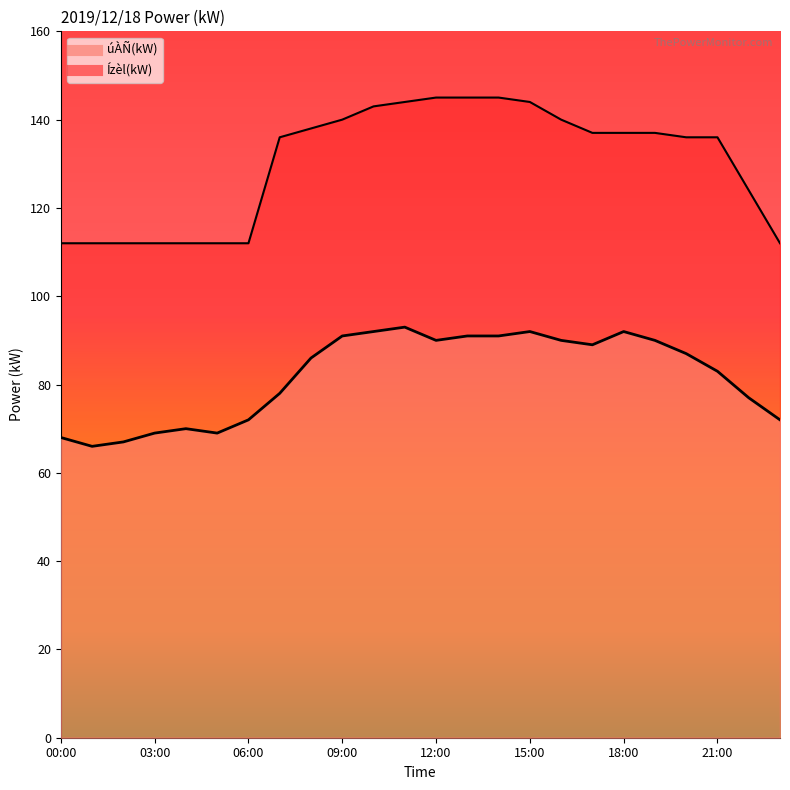

True or false: úÀÑ(kW) and Ízèl(kW) cross at least once.

False